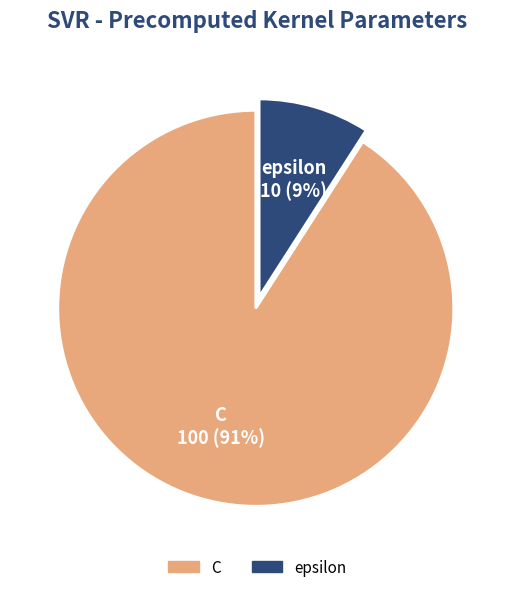

Which category has the smallest portion of the pie?

epsilon